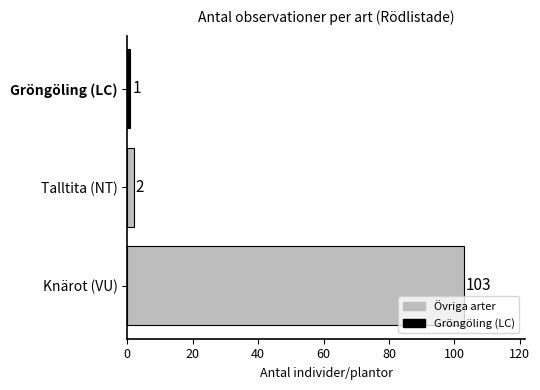

What is the difference between the maximum and second lowest values?

101